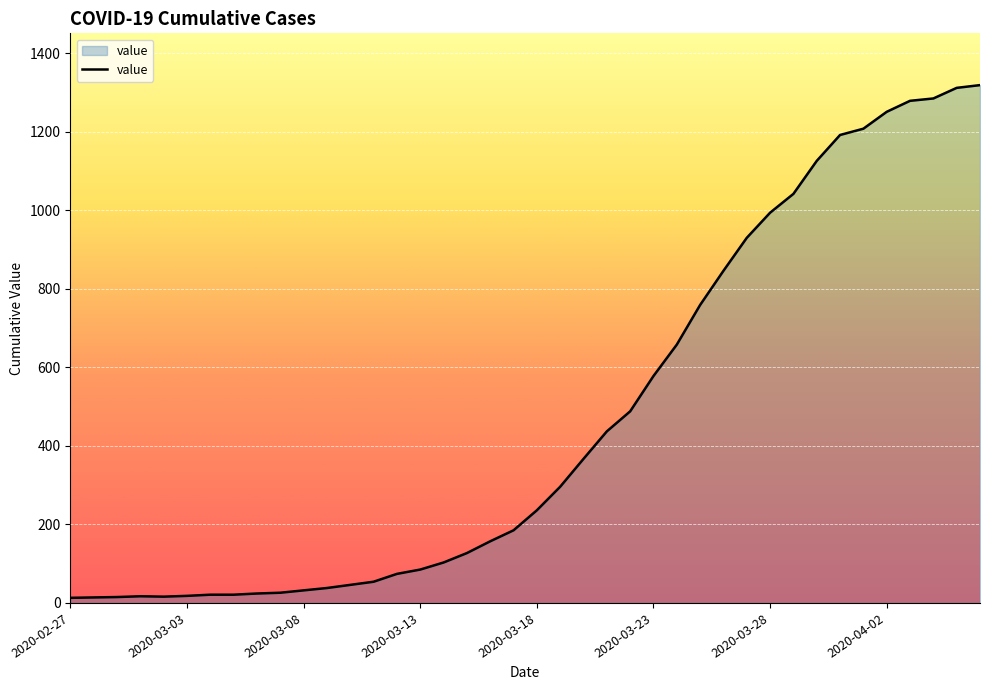

What is the maximum value shown in the chart?

1319